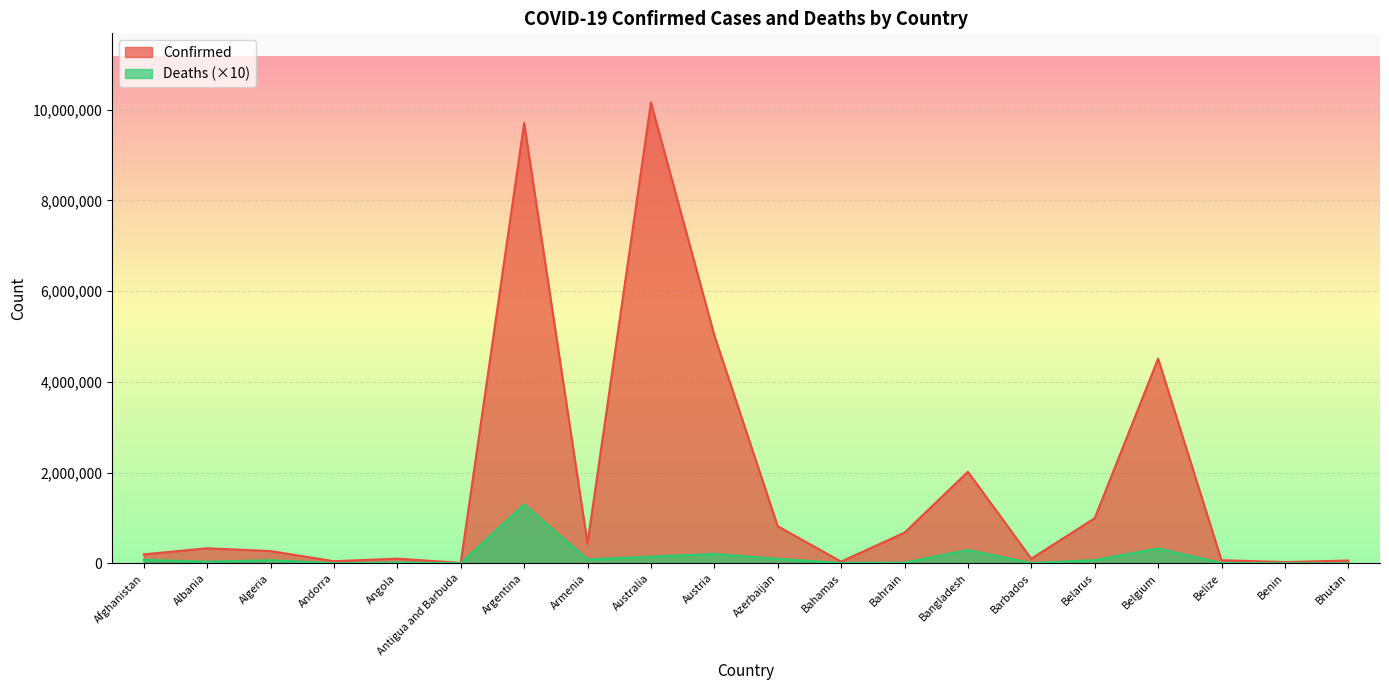

Rank the series at Argentina from lowest to highest value.

Deaths (×10), Confirmed